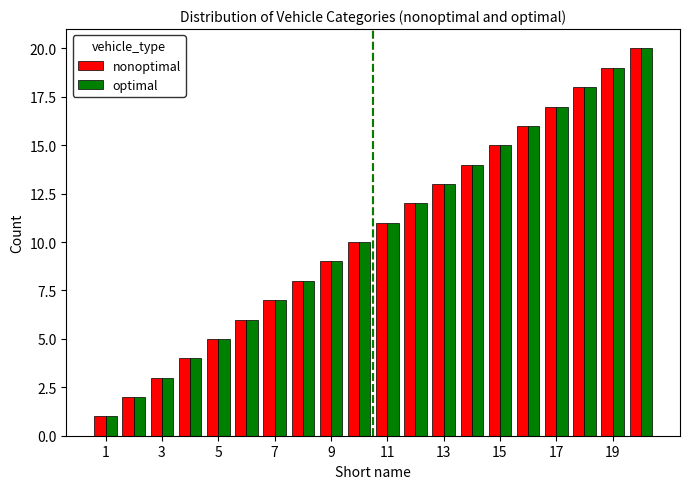

What is the highest value of the nonoptimal series?

20